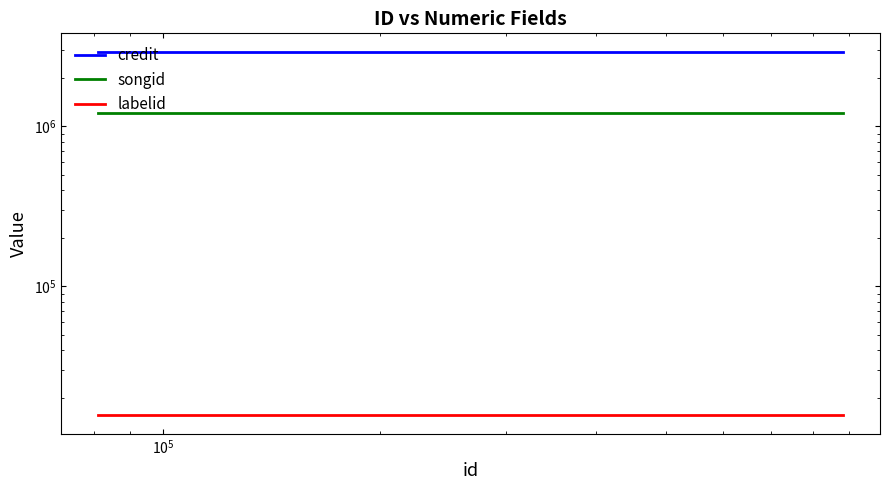

Which series has the largest total across all categories?

credit